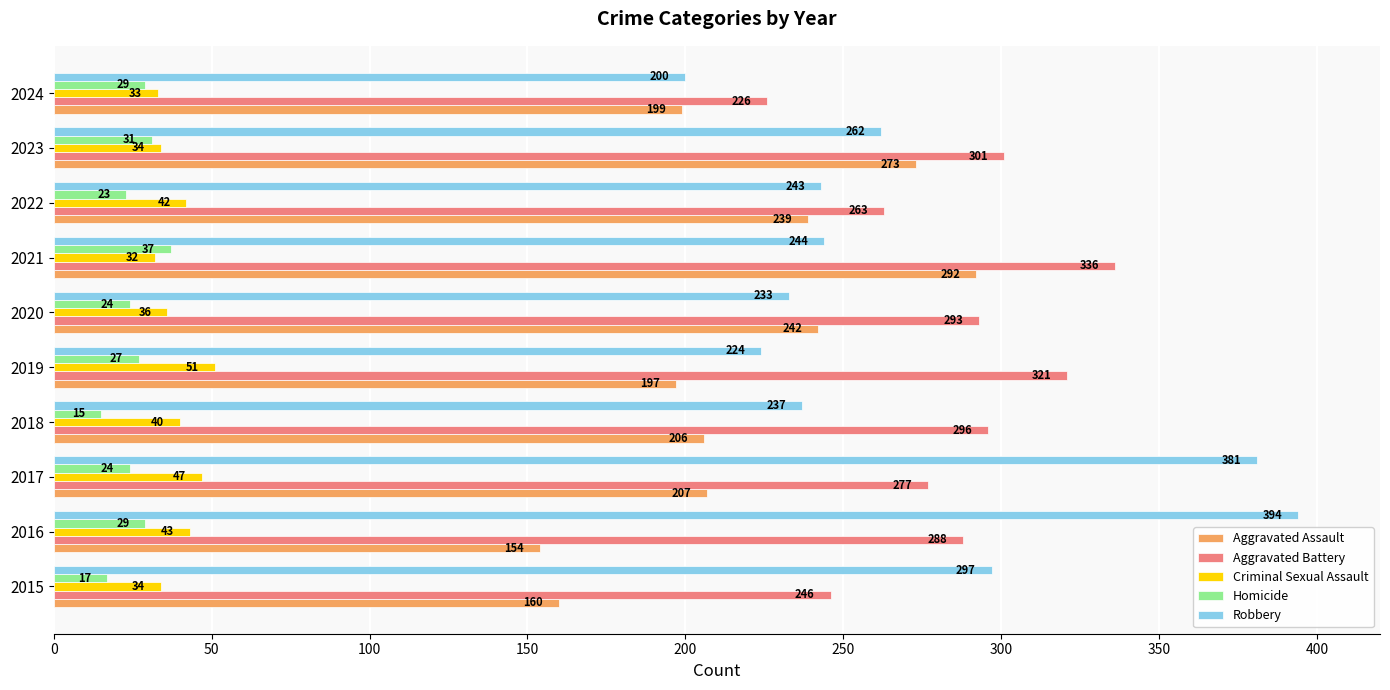

What is the difference between the second highest and second lowest values in the Homicide series?

14